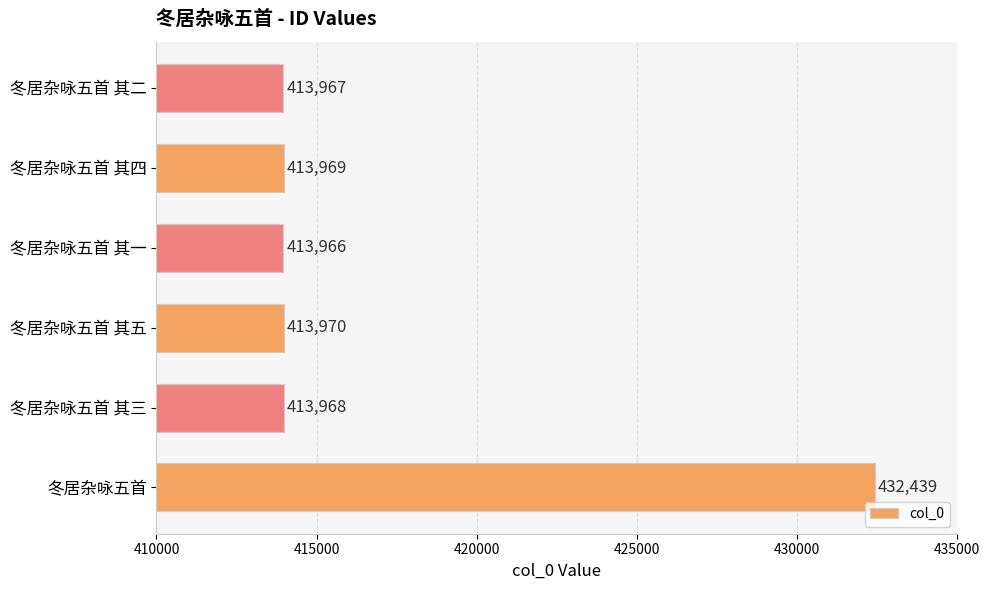

What is the change in value from 冬居杂咏五首 to 冬居杂咏五首 其五?

-18469